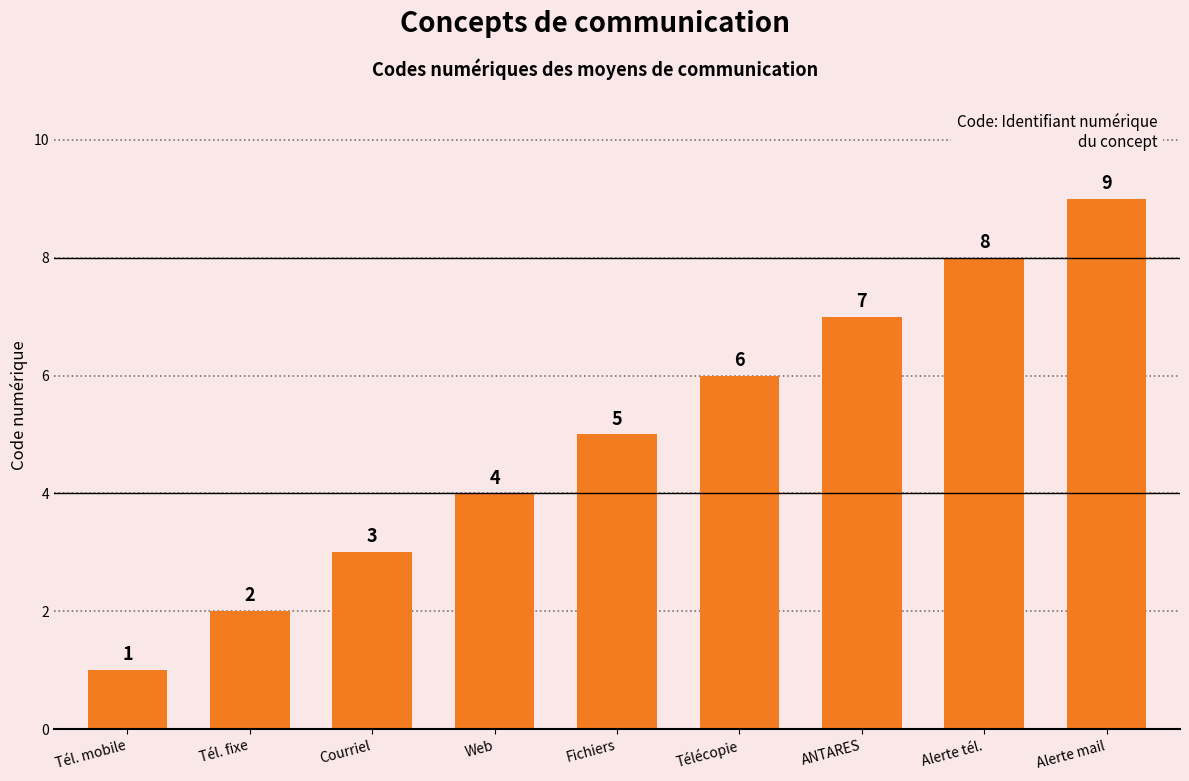

What is the label of the 2nd bar from the left?

Tél. fixe